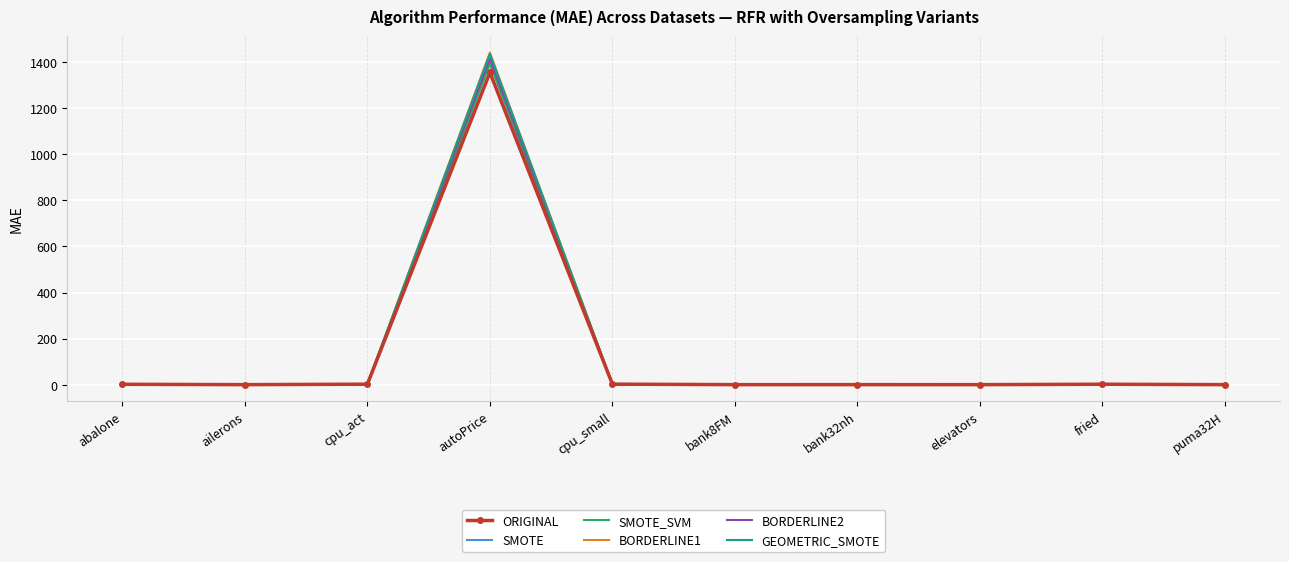

What is the greatest value displayed?

1441.2